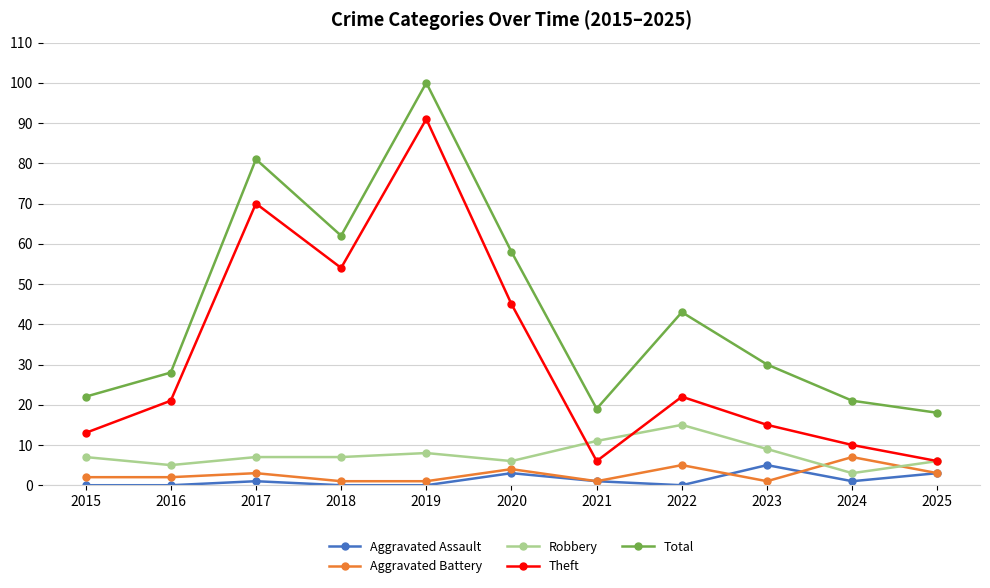

Which series has the largest total across all categories?

Total